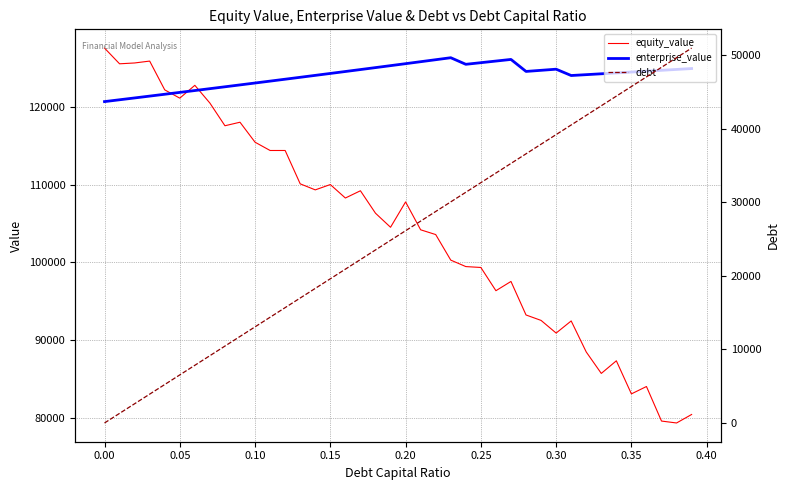

True or false: equity_value and enterprise_value intersect in this chart.

True